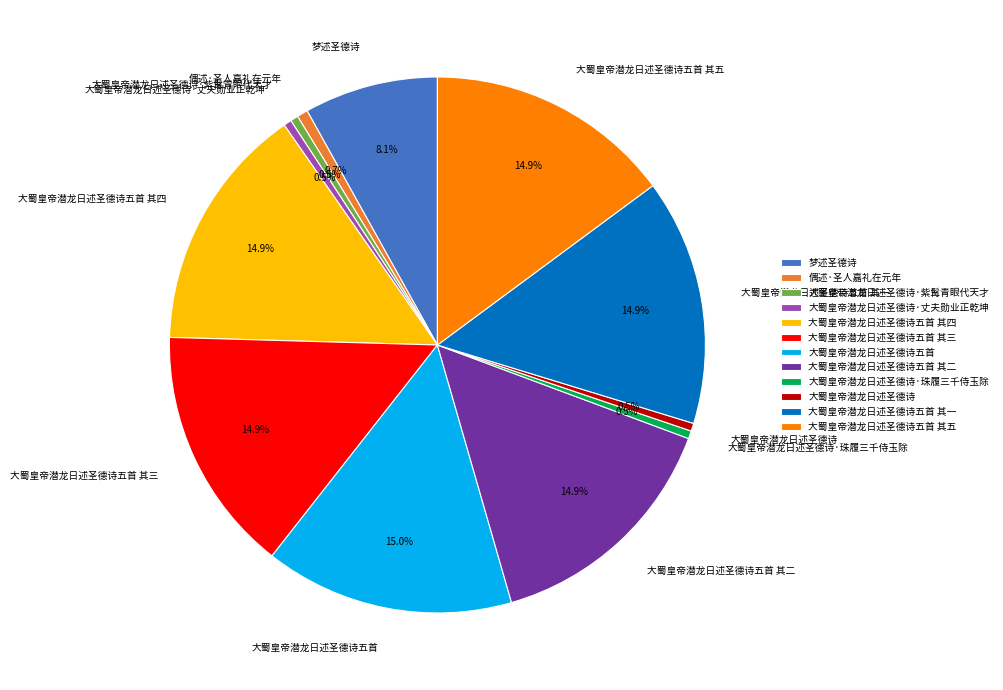

To the nearest percent, what is the average slice percentage?

8%